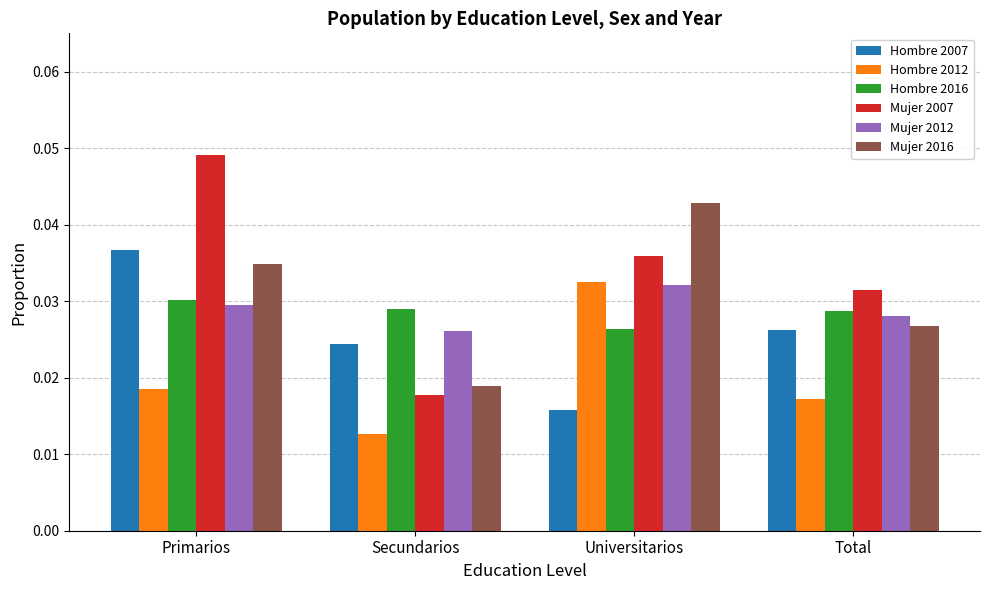

Does the chart contain any negative values?

No